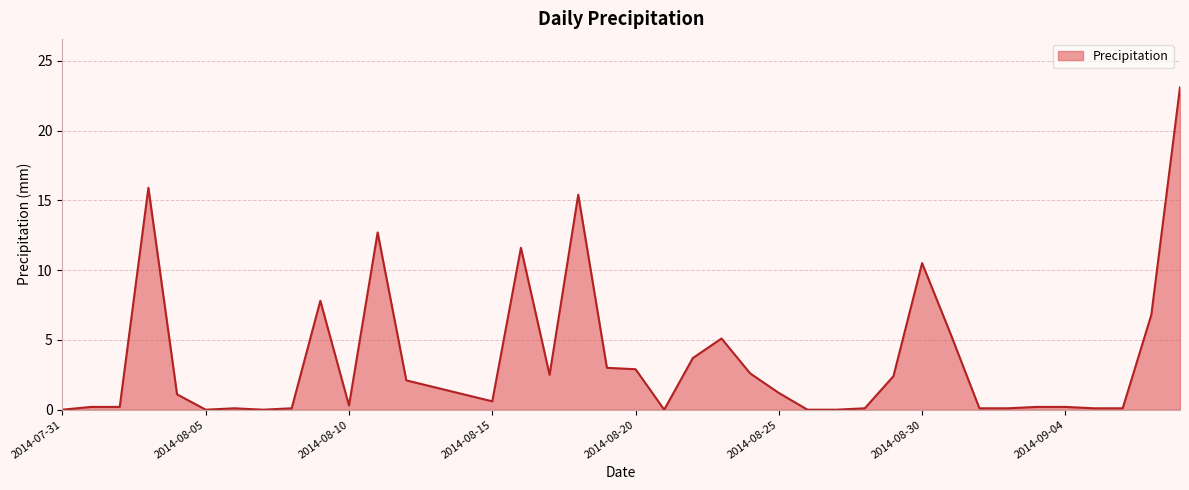

Does the chart display data point markers on the line(s)?

No